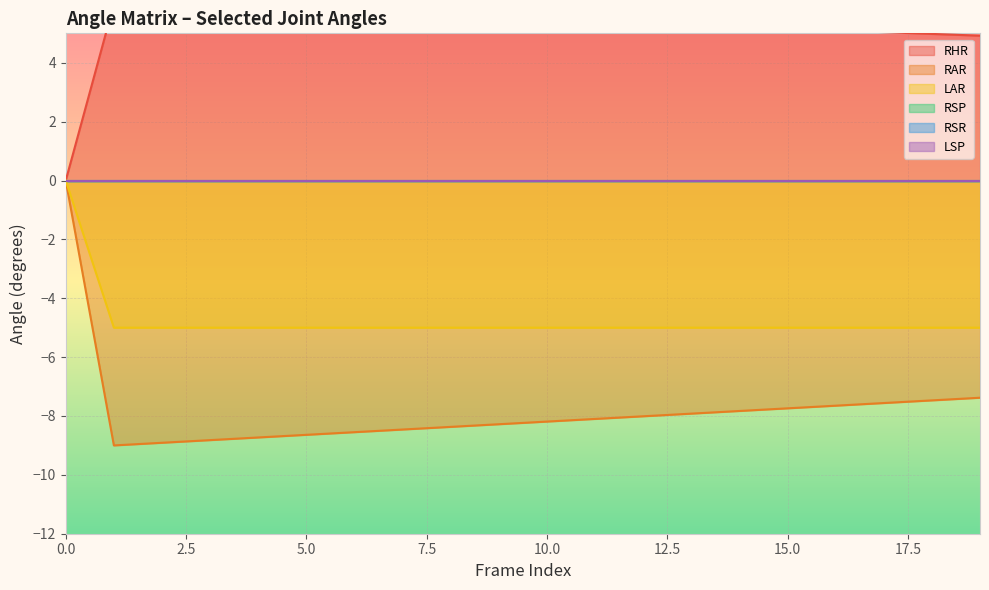

True or false: RAR and LAR cross at least once.

False